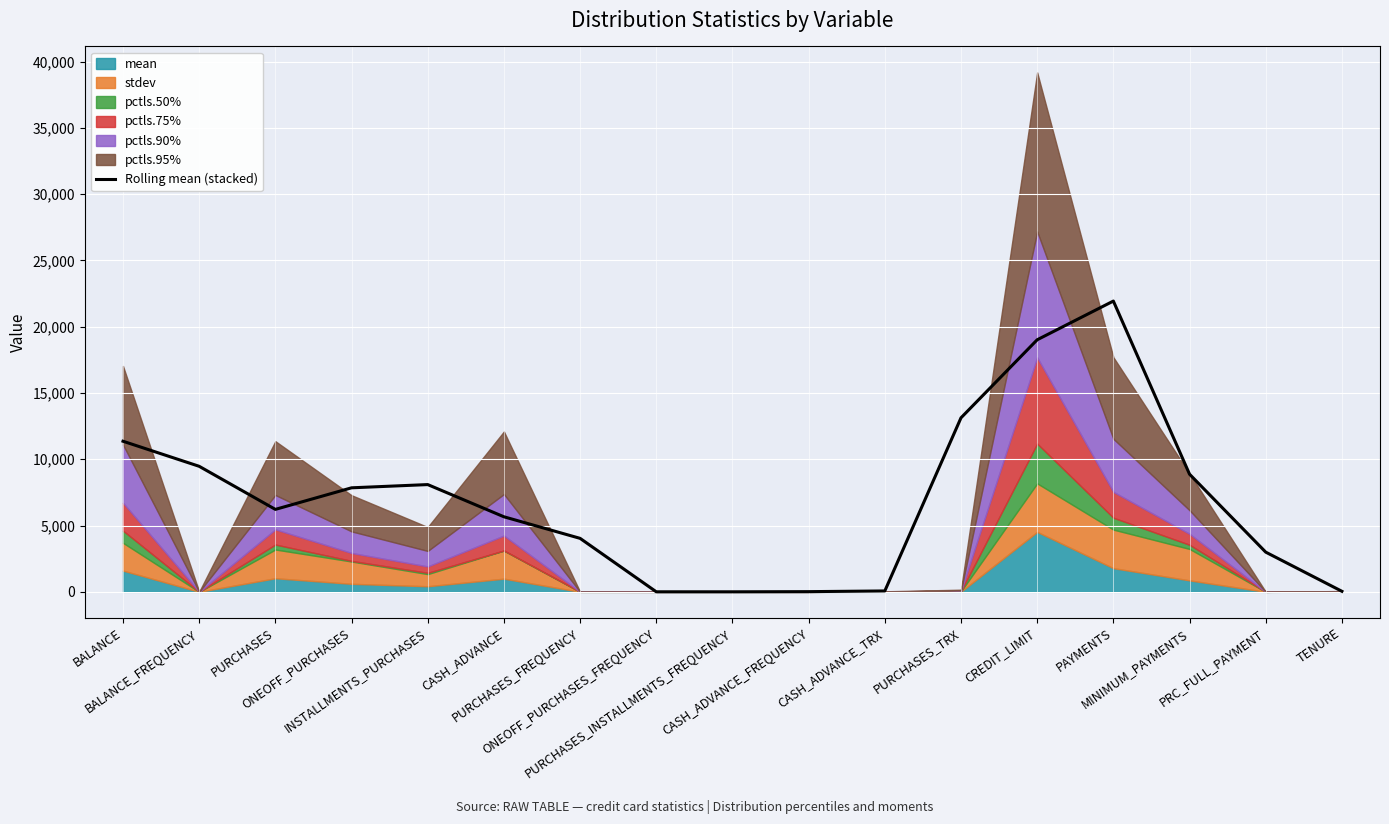

Is it true that the value at CASH_ADVANCE_FREQUENCY is 14.8?

True